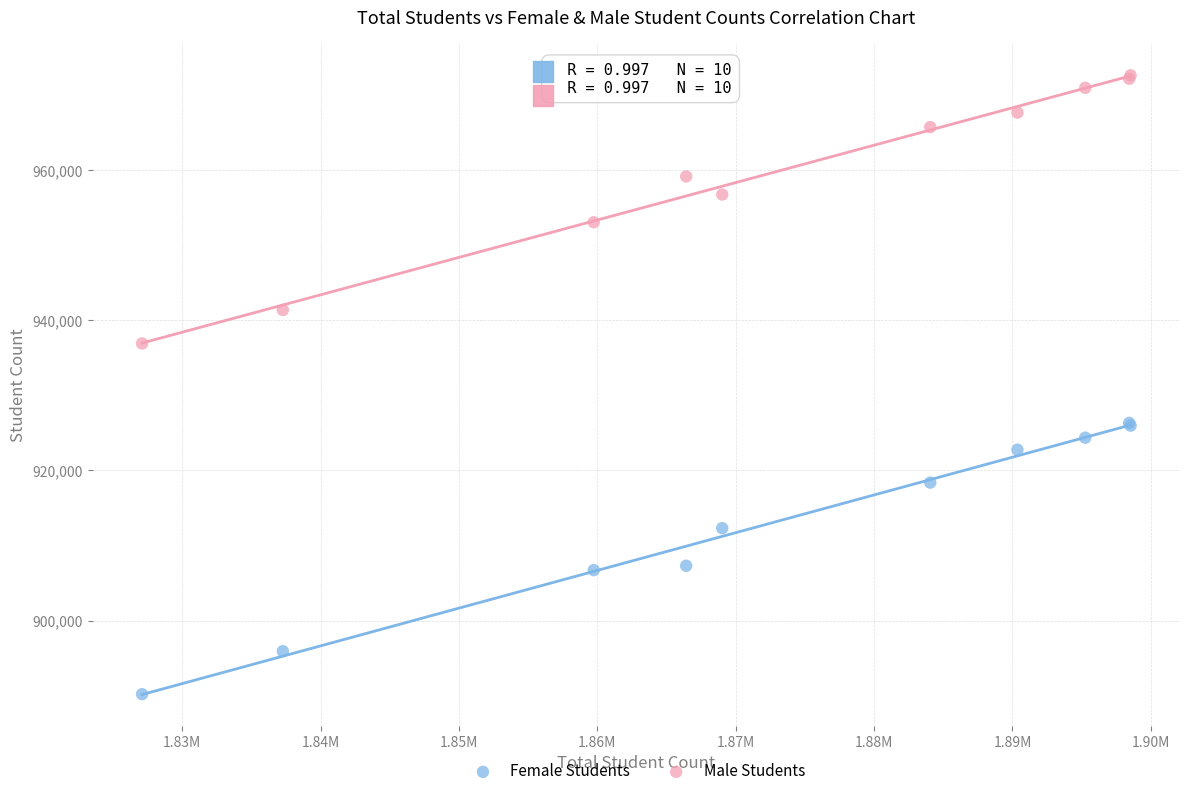

Which series has the widest spread of Y values?

Female Students